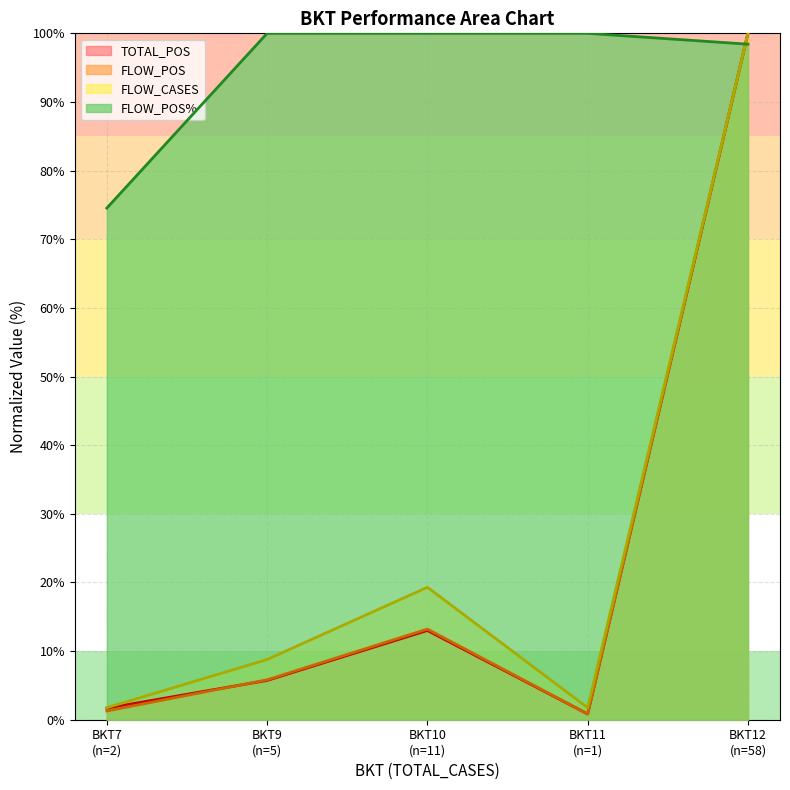

How many data points in FLOW_POS_PCT are less than 100?

2